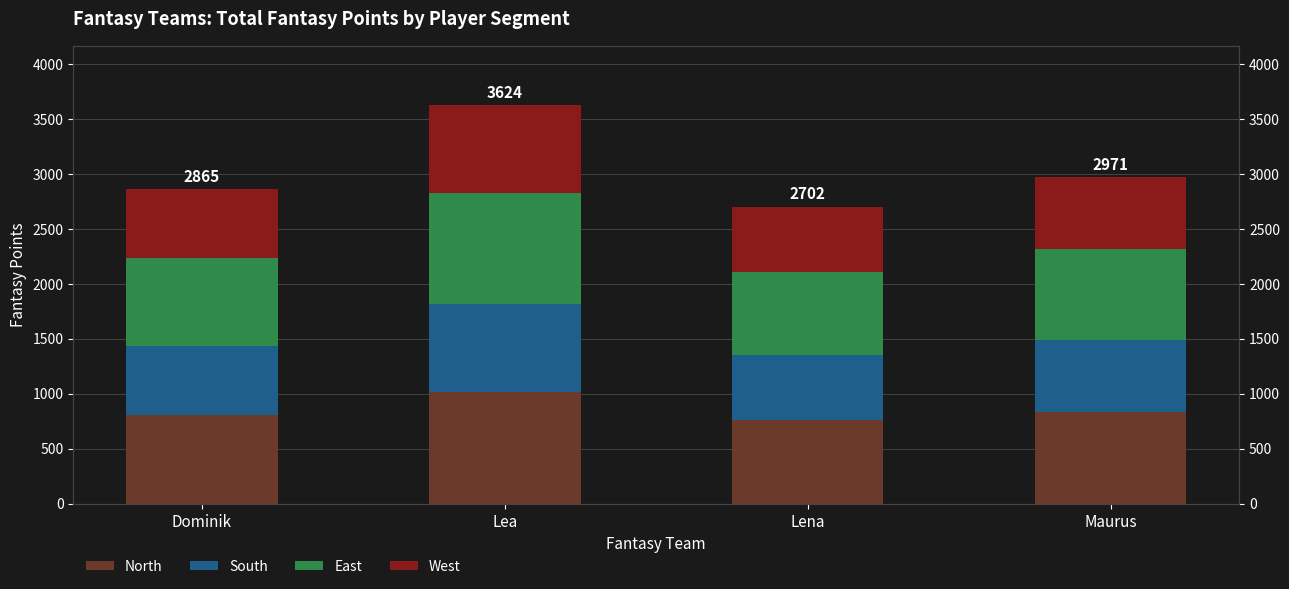

List the labels in order of East value, smallest first.

Lena, Dominik, Maurus, Lea